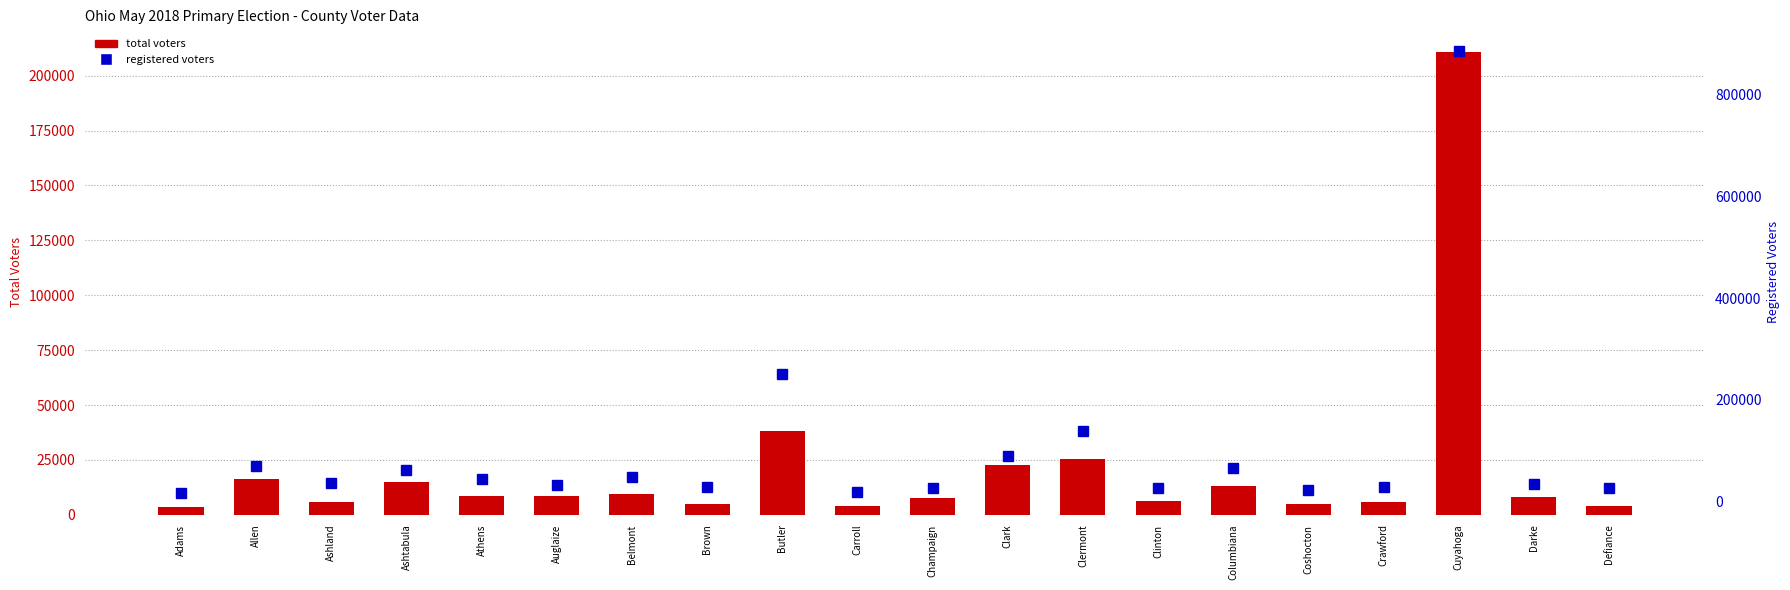

The value of Total Voters at Champaign is 2831. True or false?

False